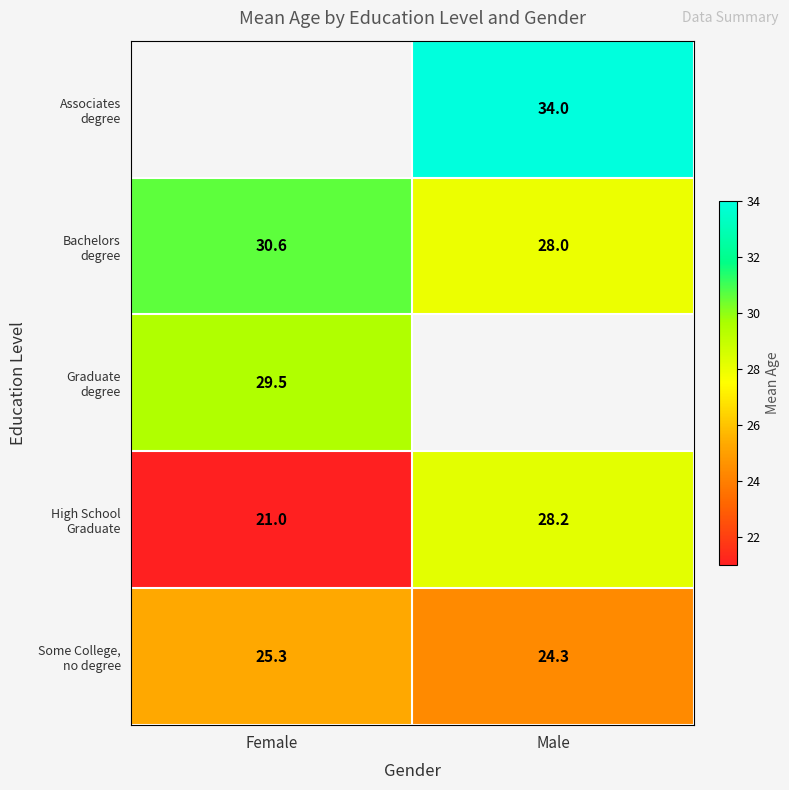

Which category has the lowest value in the Bachelors degree series?

Male